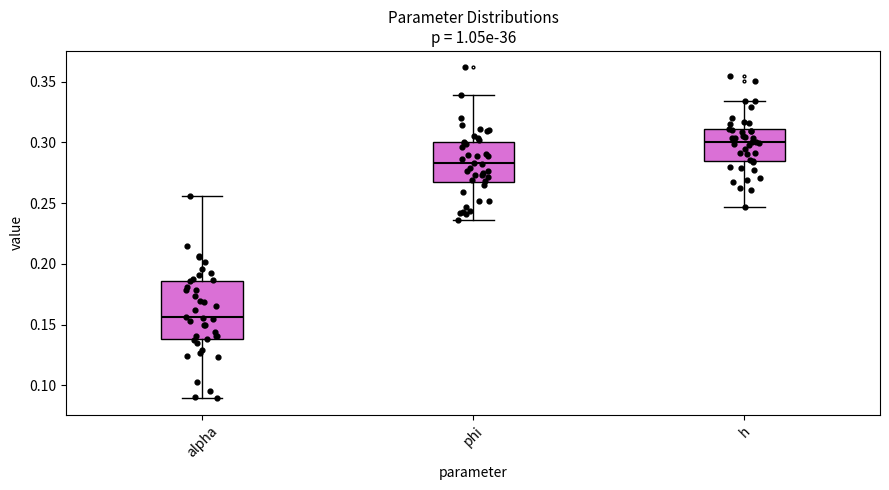

Which box's median line is the highest?

h